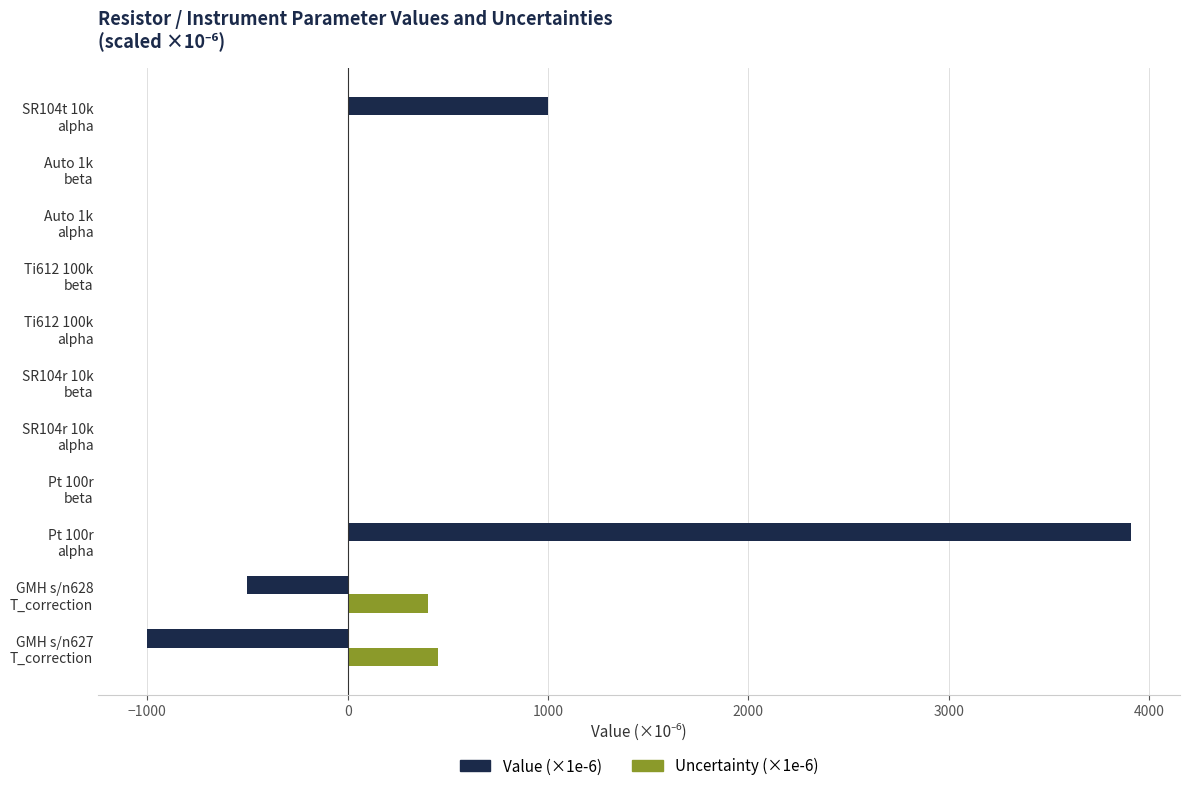

Which series has the largest total across all categories?

Value (×1e-6)